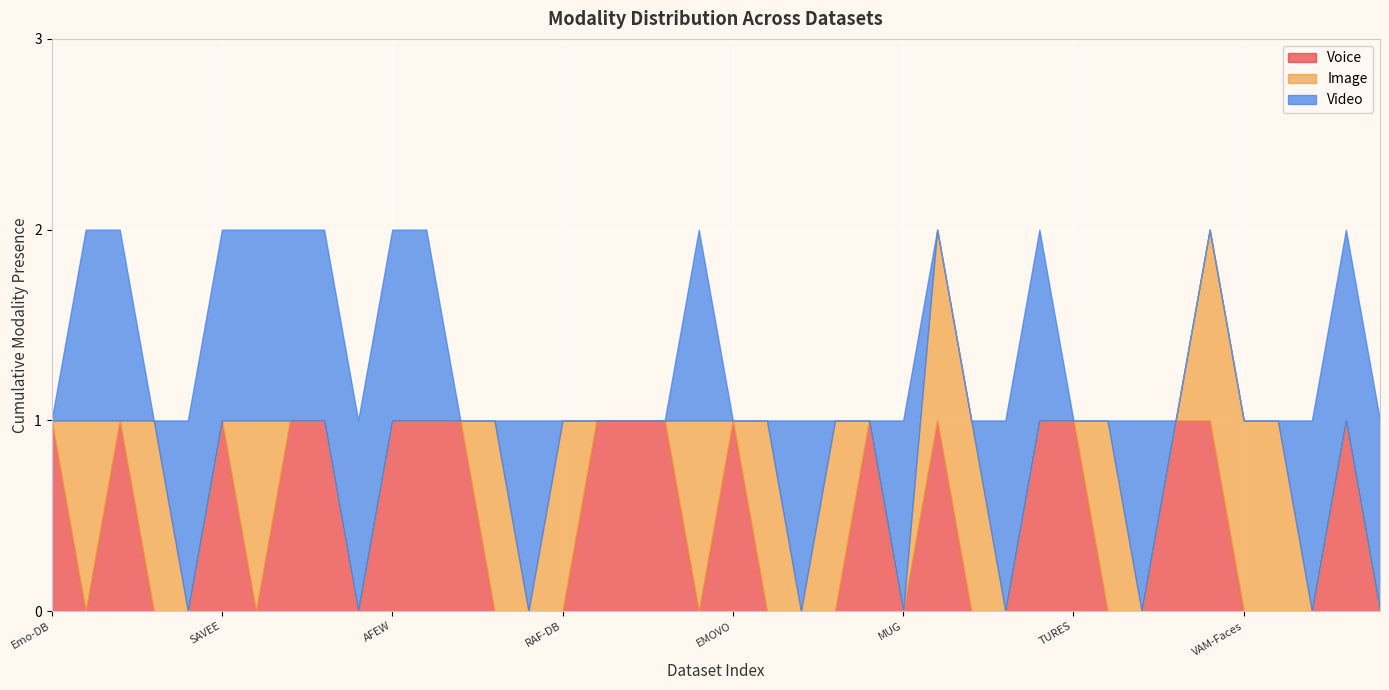

Between which two adjacent categories do Image and Voice first intersect?

Emo-DB and CK+